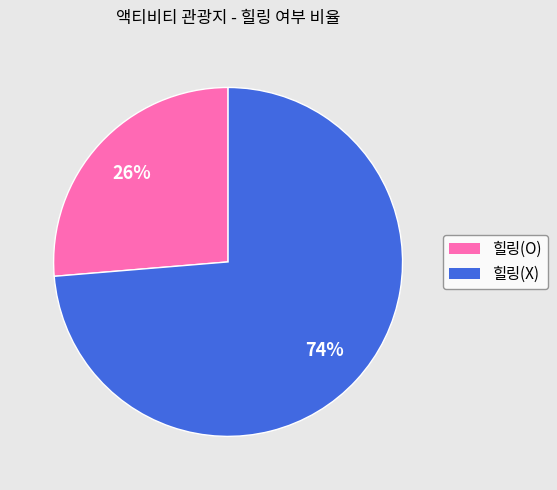

Which has a higher value, 힐링(X) or 힐링(O)?

힐링(X)